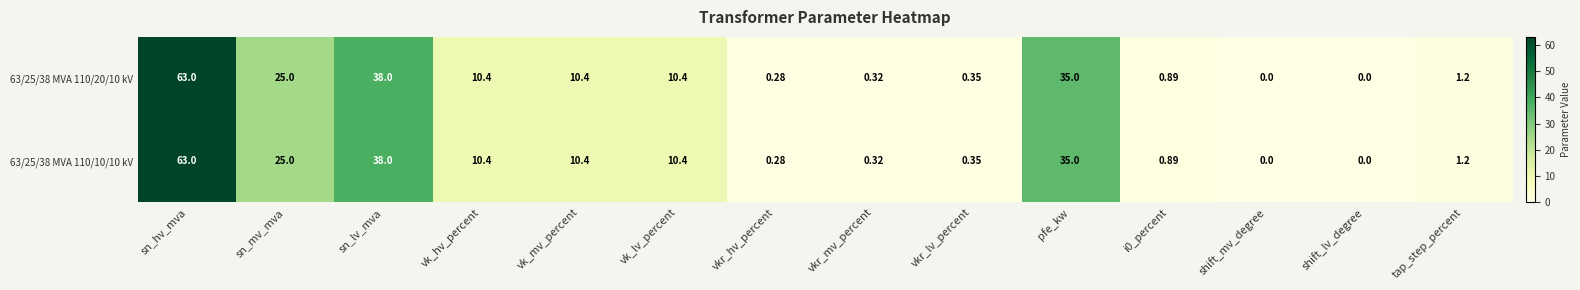

At which label is 63/25/38 MVA 110/10/10 kV closest to 31?

pfe_kw